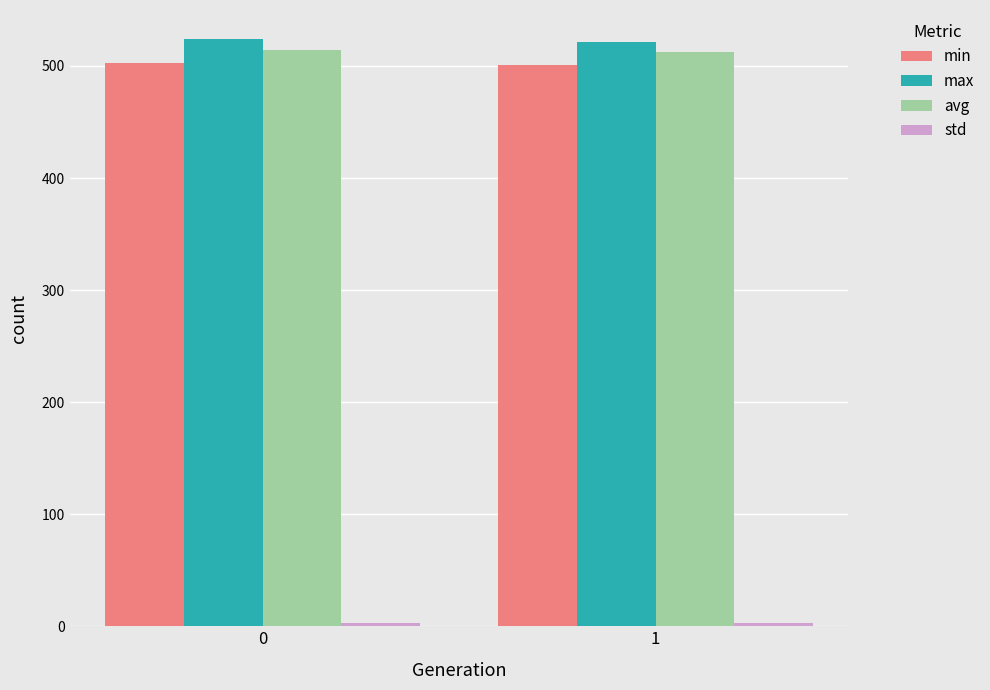

The min series shows 116.8 at 1. True or false?

False